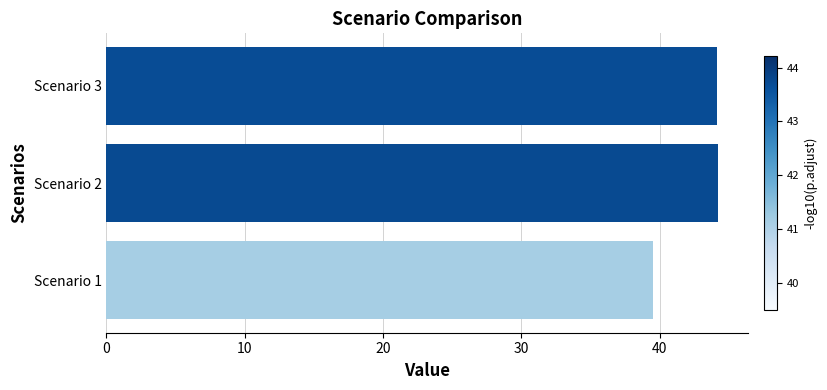

What value does the data have at Scenario 1?

39.5